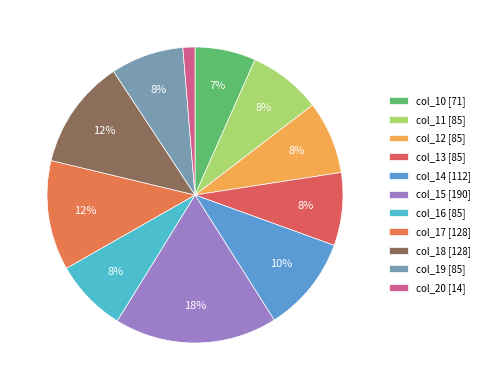

Is the sum of col_11 and col_14 greater than half?

No